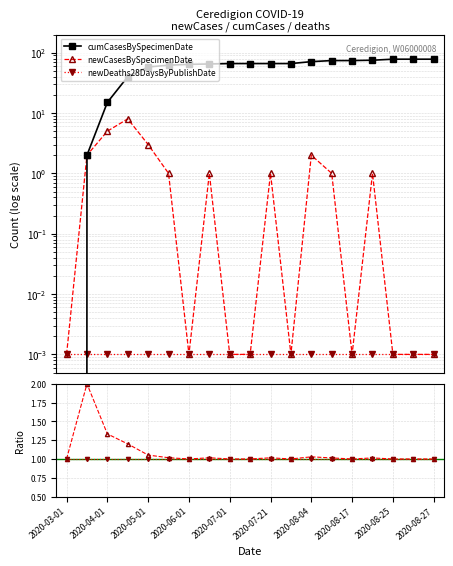

True or false: cumCasesBySpecimenDate has more than 1 interior local peaks.

False